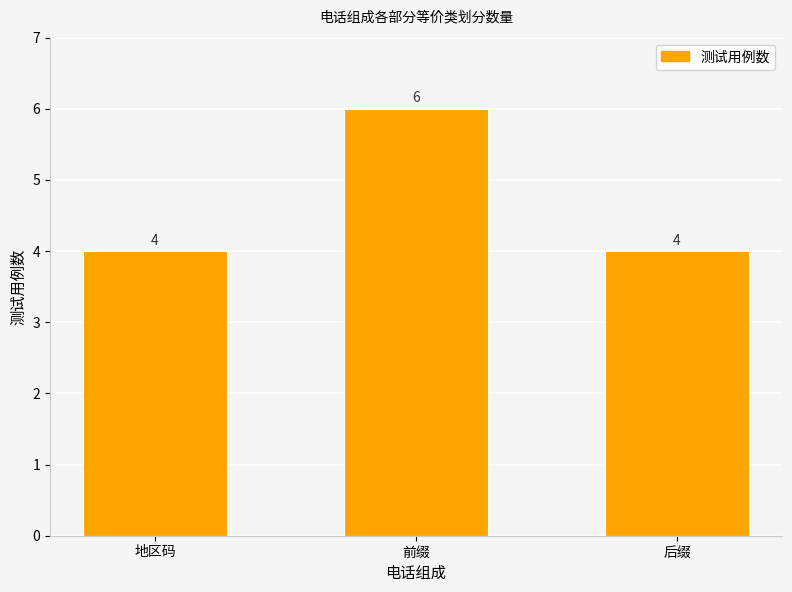

What is the change in value from 前缀 to 后缀?

-2